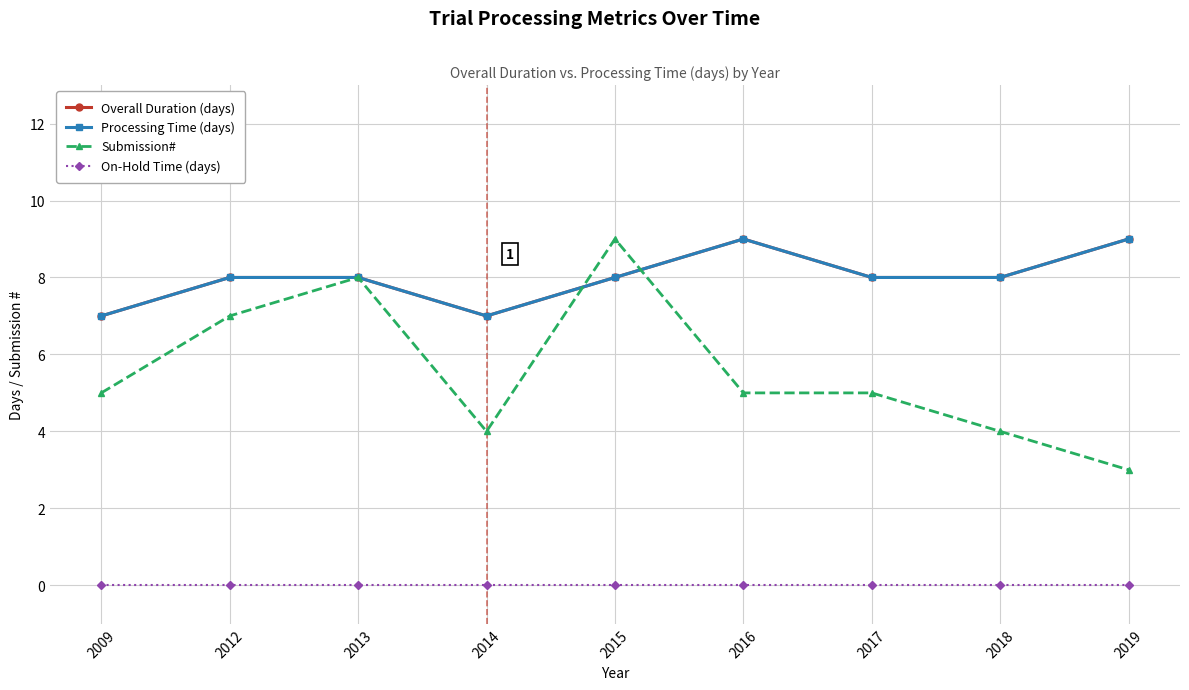

Rank the series at 2015 from lowest to highest value.

On-Hold Time (days), Overall Duration (days), Processing Time (days), Submission#